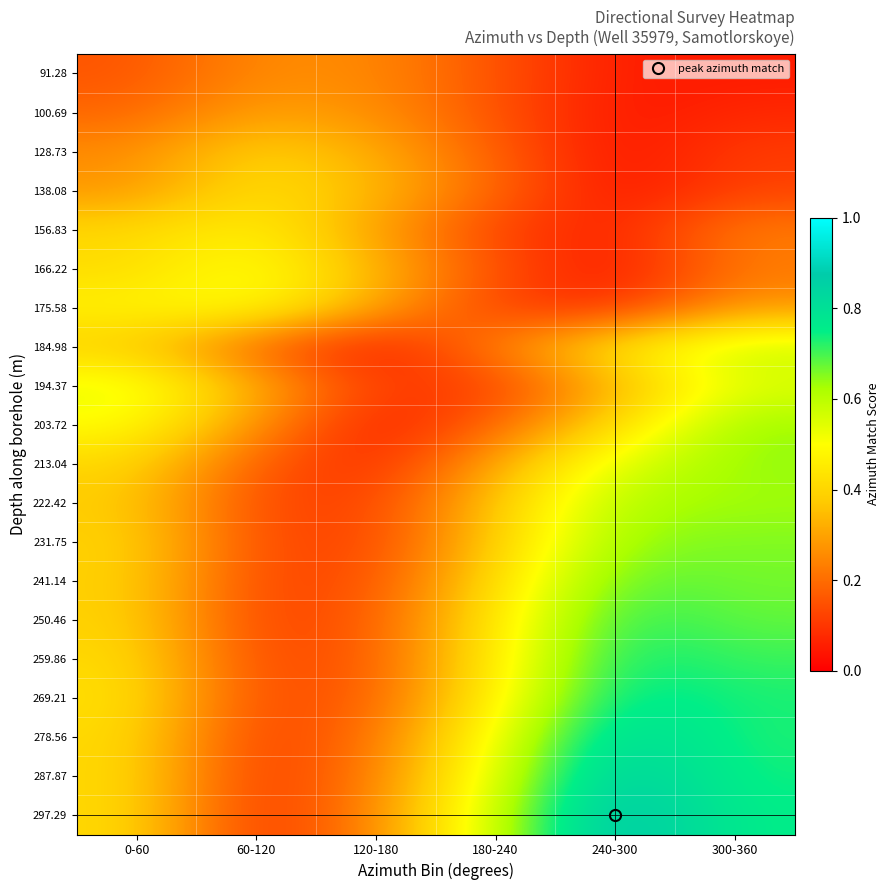

Reading left to right, what are all the values shown in this chart?

91.28: 0-60=0.2	60-120=0.3	120-180=0.3	180-240=0.2	240-300=0.0	300-360=0.1
100.69: 0-60=0.2	60-120=0.3	120-180=0.3	180-240=0.2	240-300=0.0	300-360=0.1
128.73: 0-60=0.3	60-120=0.4	120-180=0.3	180-240=0.2	240-300=0.0	300-360=0.1
138.08: 0-60=0.3	60-120=0.4	120-180=0.3	180-240=0.2	240-300=0.0	300-360=0.1
156.83: 0-60=0.4	60-120=0.5	120-180=0.3	180-240=0.1	240-300=0.1	300-360=0.2
166.22: 0-60=0.4	60-120=0.5	120-180=0.3	180-240=0.1	240-300=0.0	300-360=0.2
175.58: 0-60=0.5	60-120=0.5	120-180=0.3	180-240=0.1	240-300=0.1	300-360=0.3
184.98: 0-60=0.4	60-120=0.2	120-180=0.0	180-240=0.2	240-300=0.4	300-360=0.6
194.37: 0-60=0.5	60-120=0.3	120-180=0.1	180-240=0.1	240-300=0.3	300-360=0.5
203.72: 0-60=0.5	60-120=0.3	120-180=0.0	180-240=0.2	240-300=0.4	300-360=0.6
213.04: 0-60=0.4	60-120=0.2	120-180=0.1	180-240=0.3	240-300=0.6	300-360=0.6
222.42: 0-60=0.4	60-120=0.1	120-180=0.1	180-240=0.4	240-300=0.6	300-360=0.6
231.75: 0-60=0.4	60-120=0.1	120-180=0.1	180-240=0.4	240-300=0.6	300-360=0.7
241.14: 0-60=0.4	60-120=0.1	120-180=0.1	180-240=0.4	240-300=0.7	300-360=0.7
250.46: 0-60=0.4	60-120=0.1	120-180=0.2	180-240=0.4	240-300=0.7	300-360=0.7
259.86: 0-60=0.4	60-120=0.1	120-180=0.2	180-240=0.5	240-300=0.7	300-360=0.7
269.21: 0-60=0.4	60-120=0.1	120-180=0.2	180-240=0.5	240-300=0.8	300-360=0.7
278.56: 0-60=0.4	60-120=0.1	120-180=0.2	180-240=0.5	240-300=0.8	300-360=0.7
287.87: 0-60=0.4	60-120=0.1	120-180=0.2	180-240=0.6	240-300=0.9	300-360=0.7
297.29: 0-60=0.4	60-120=0.1	120-180=0.3	180-240=0.6	240-300=0.9	300-360=0.7